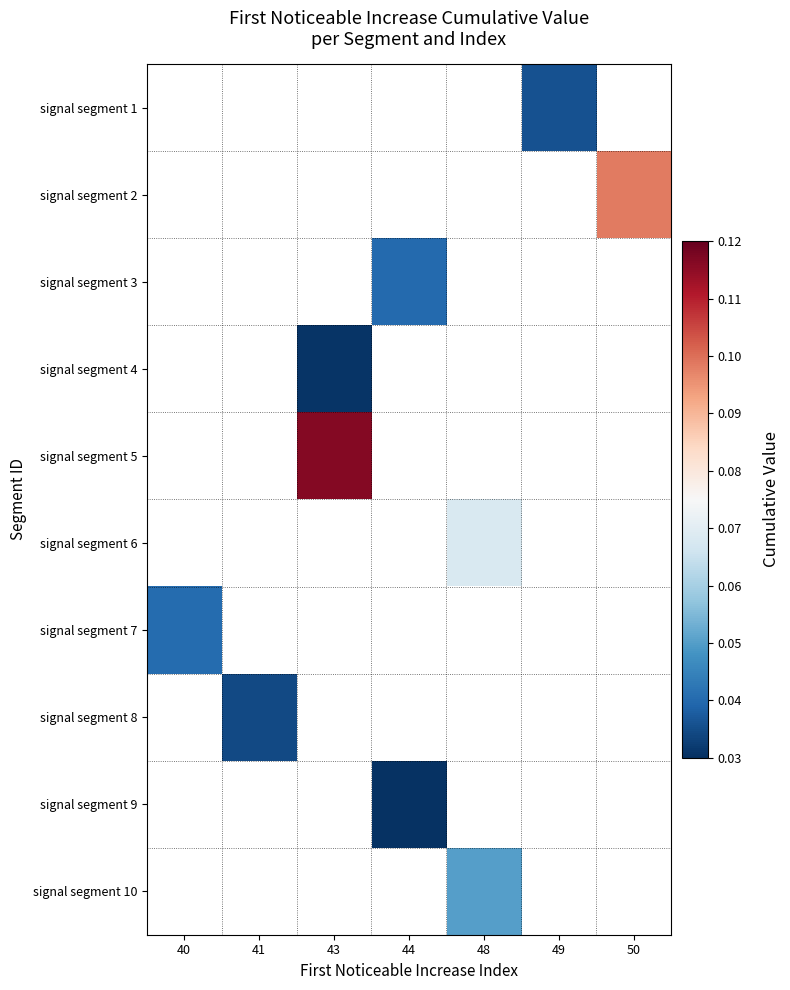

At which category does the chart reach its peak across all series?

43